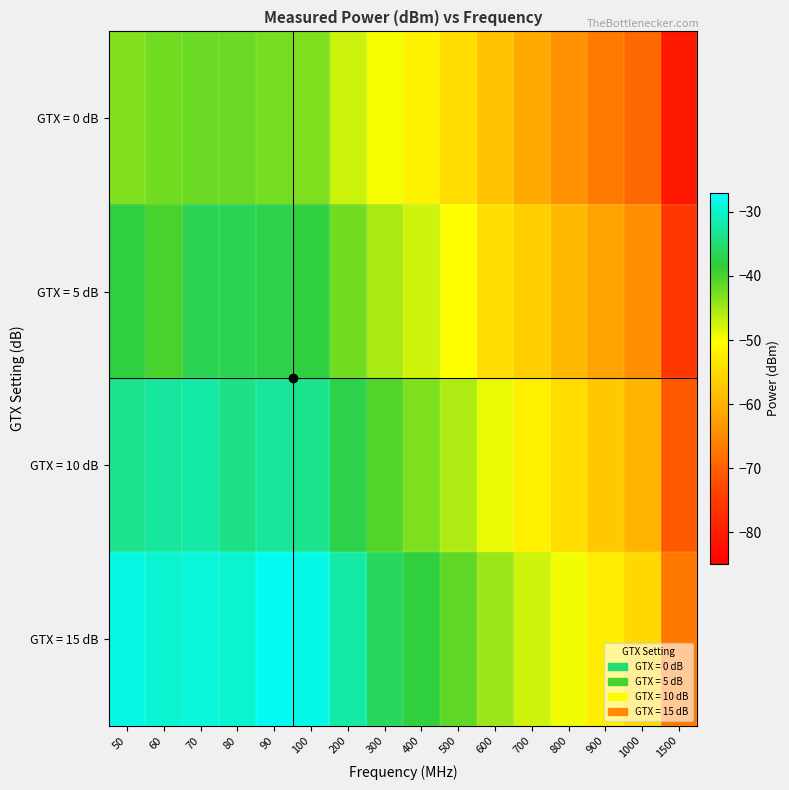

At which category is the sum across all series the highest?

70